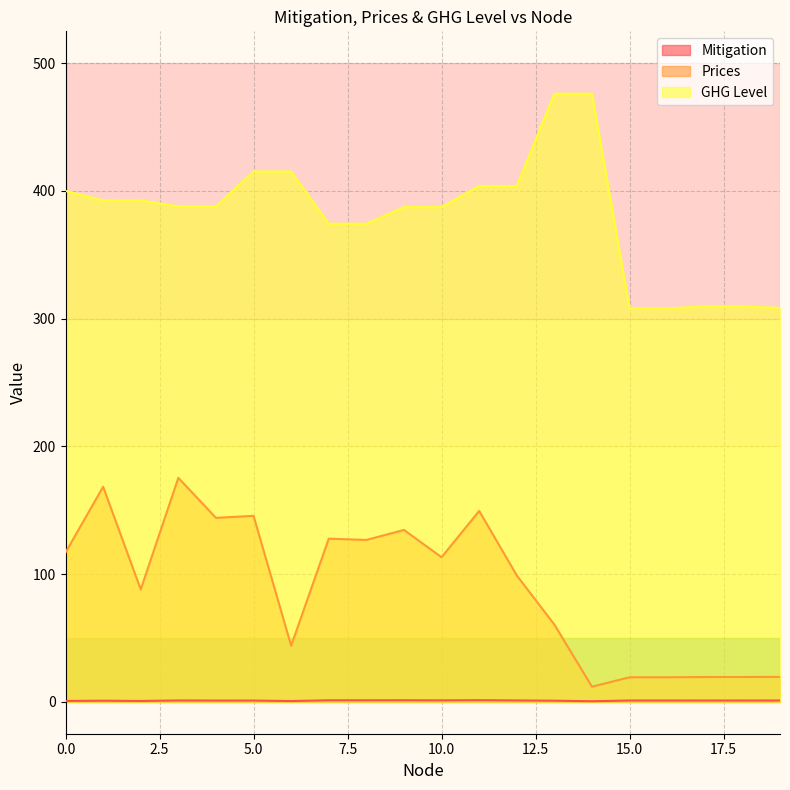

What is the approximate value of Mitigation at 1?

0.8